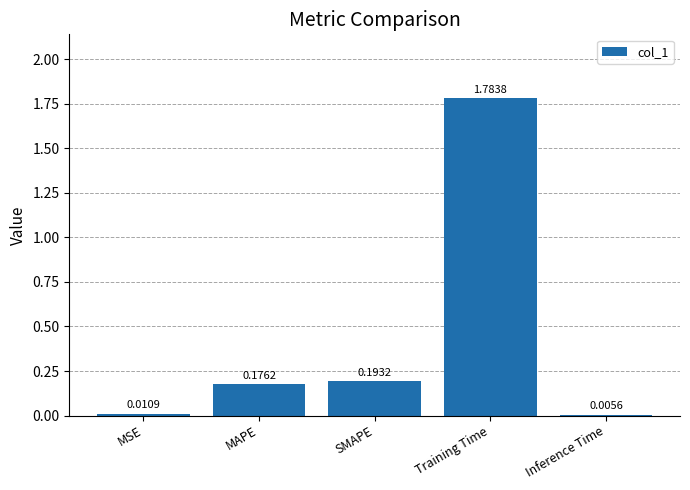

Which category has the highest value across all series?

Training Time